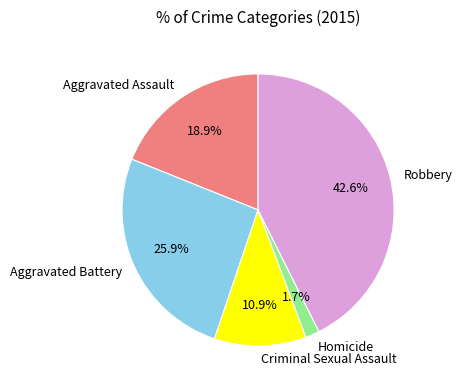

Is there any slice that represents more than half of the pie?

No